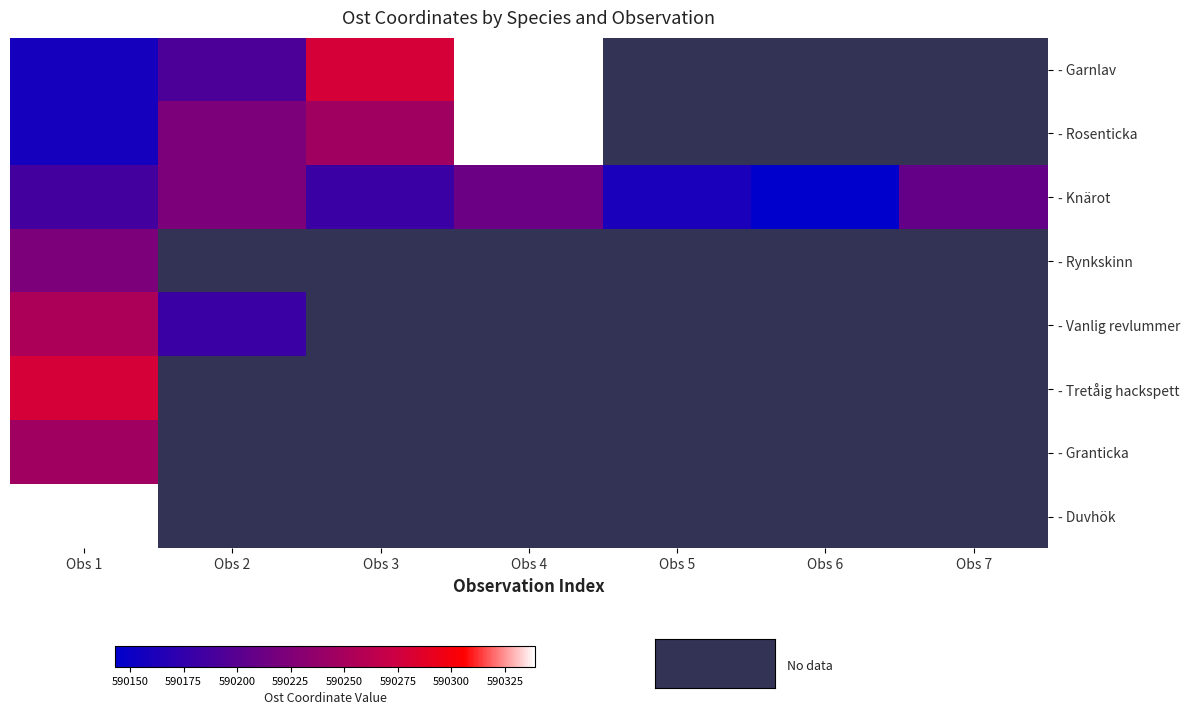

At how many categories does at least one series exceed 590417?

1